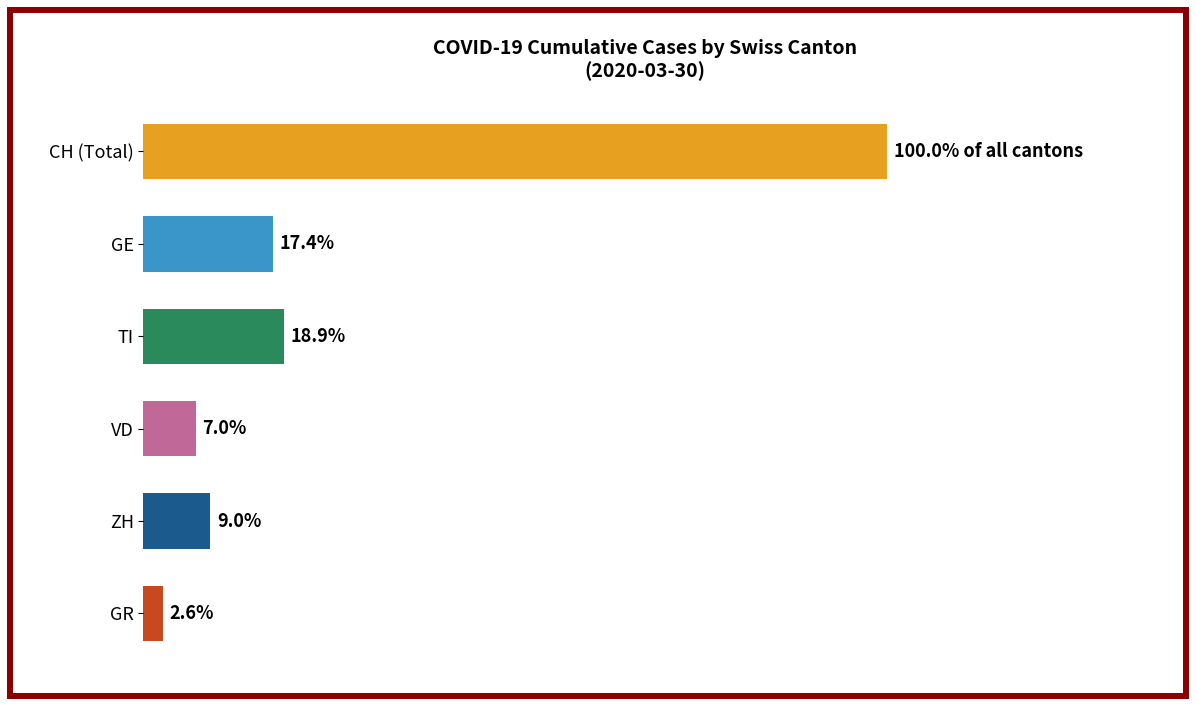

Rank the series at 2020-03-27 from lowest to highest value.

GR, VD, ZH, GE, TI, CH